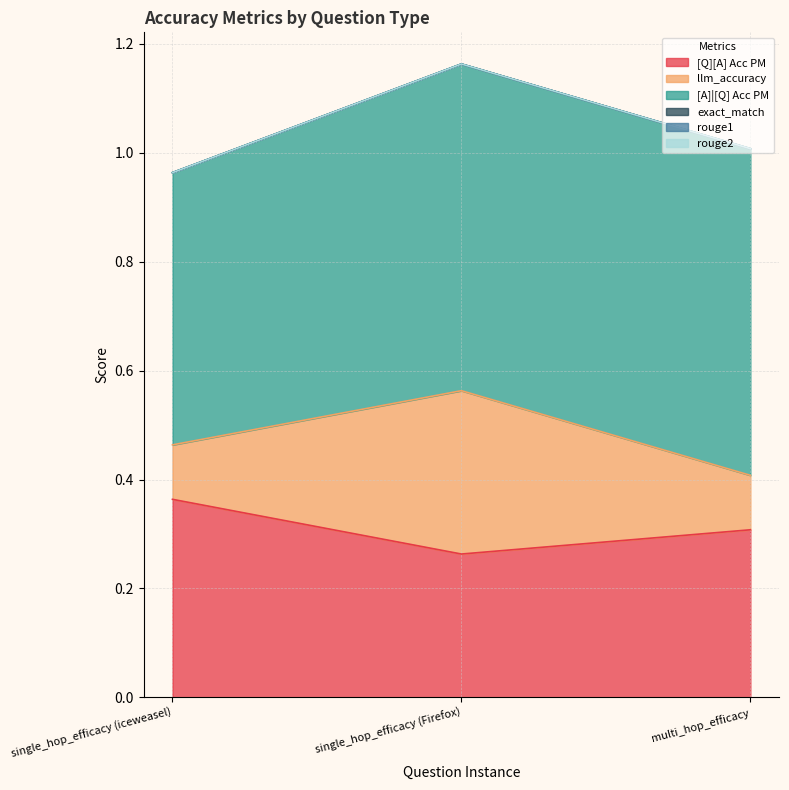

Is it true that rouge2 equals 0.0 at single_hop_efficacy (iceweasel)?

True